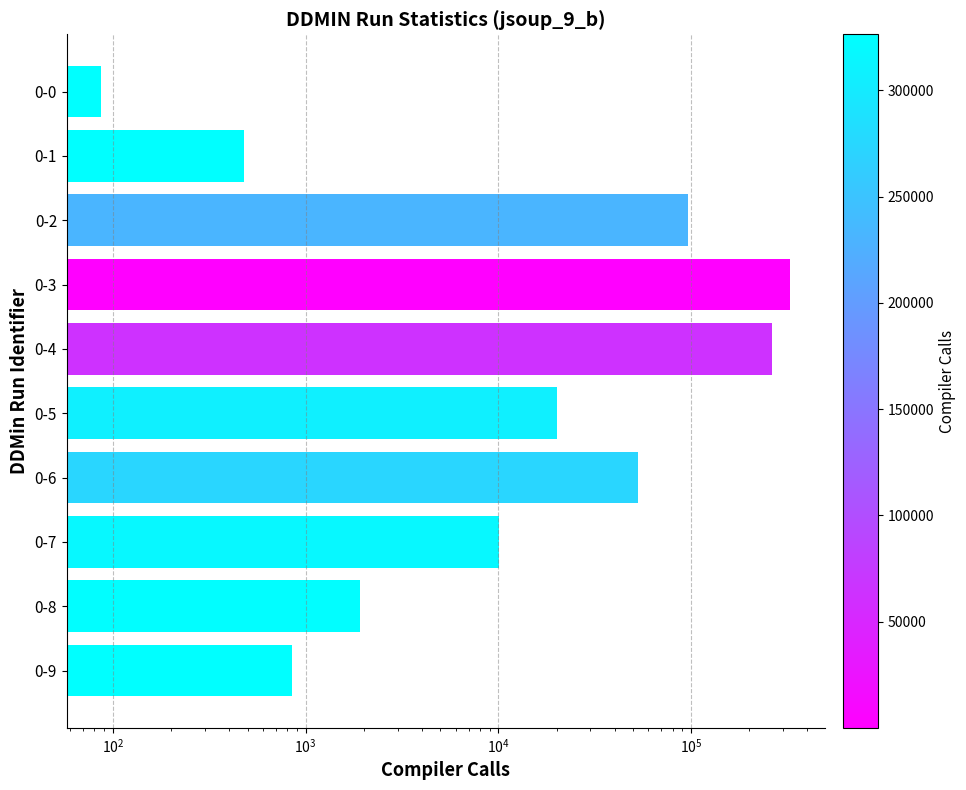

What position from the left is 8?

9